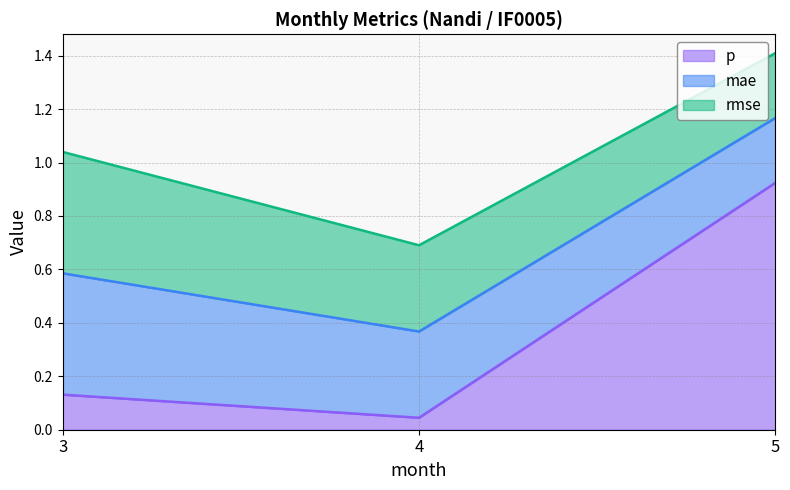

Is the value of mae at 4 greater than the value of p at 3?

Yes